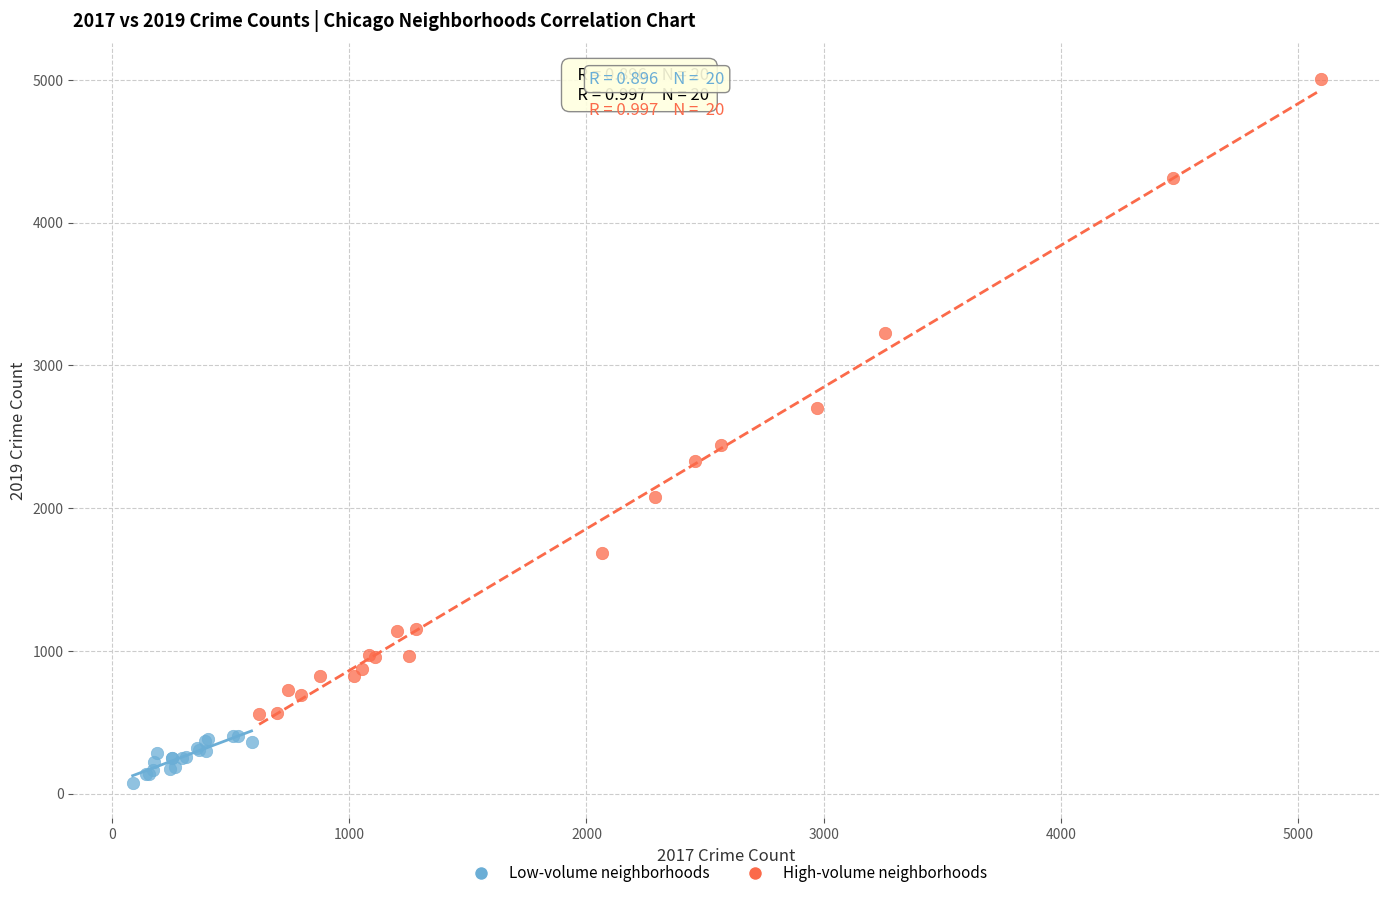

Which series reaches the minimum Y coordinate?

Low-volume neighborhoods